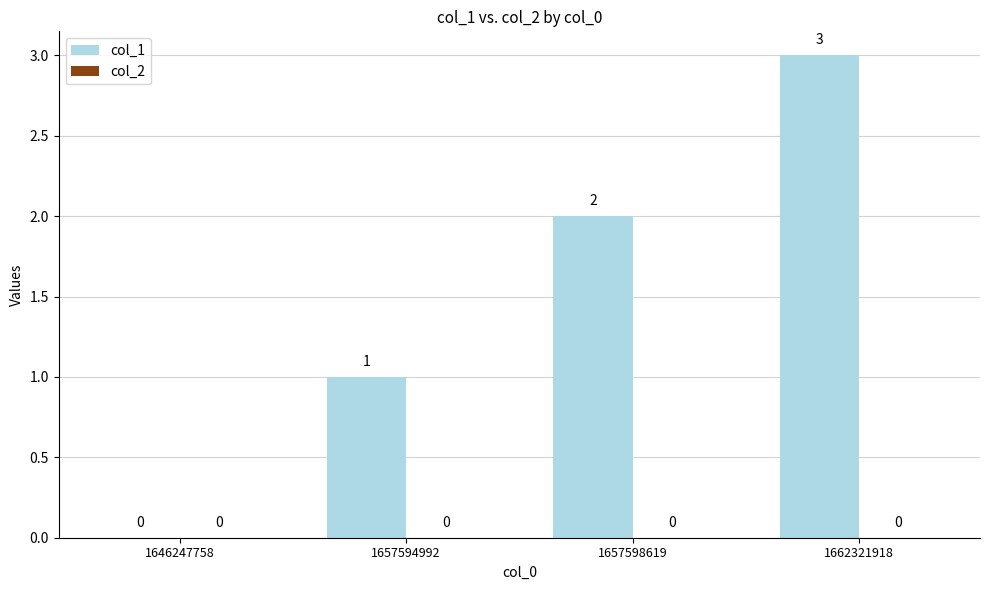

How many values are between 1 and 3?

3